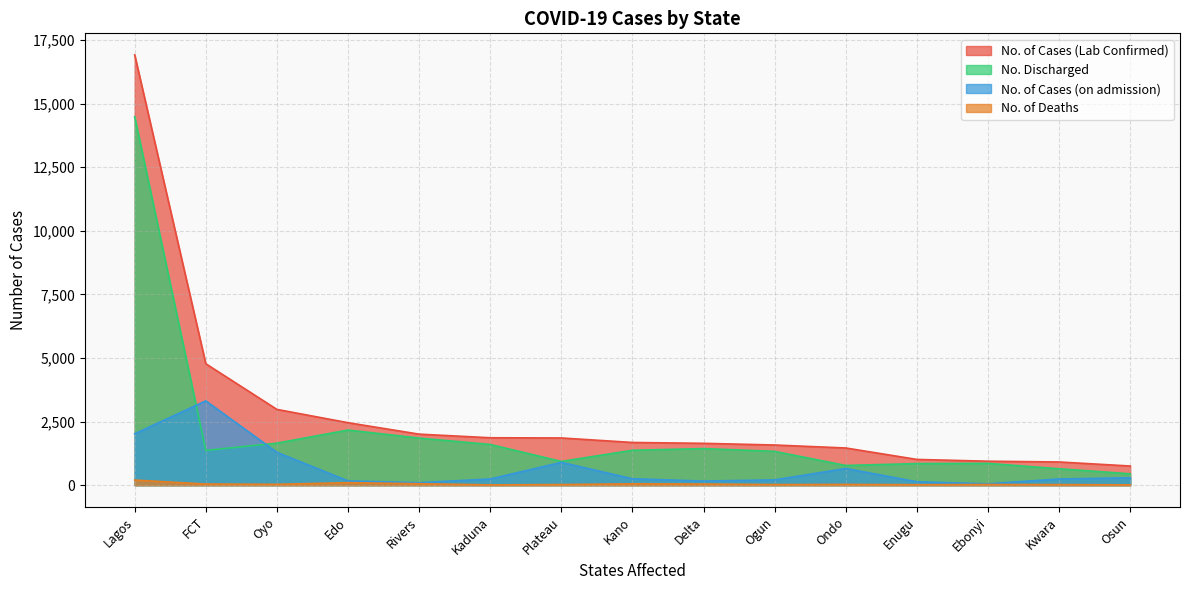

What is the average value of the No. of Deaths series?

47